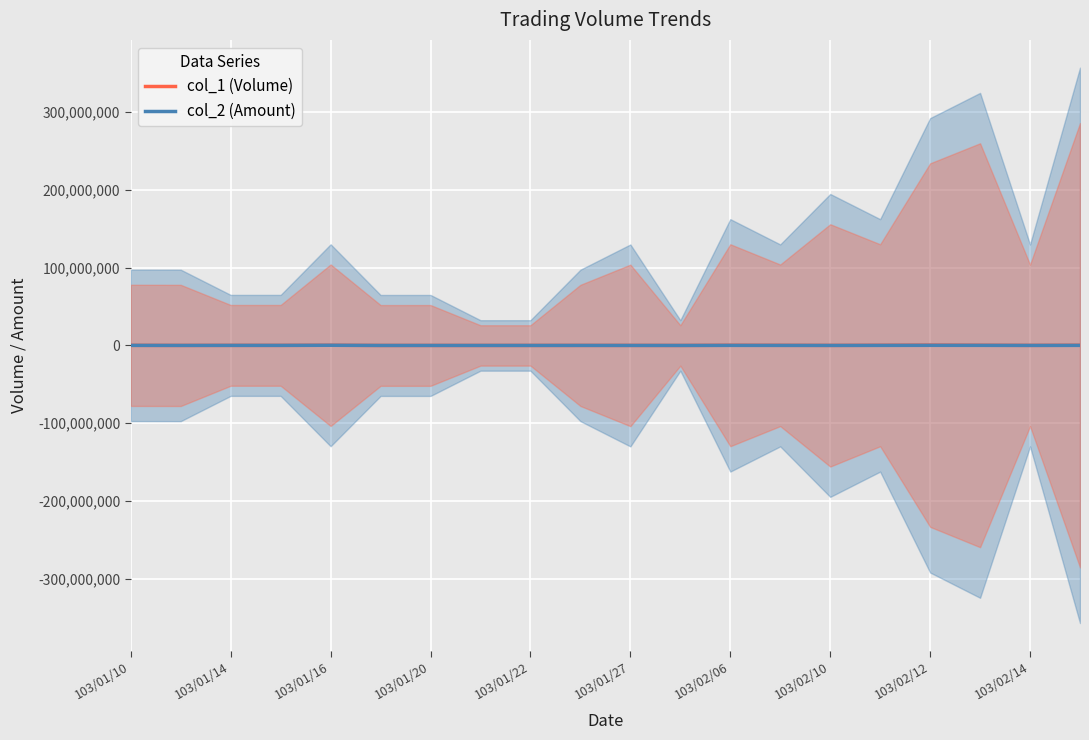

True or false: col_2 (Amount) has more than 1 interior local peaks.

True